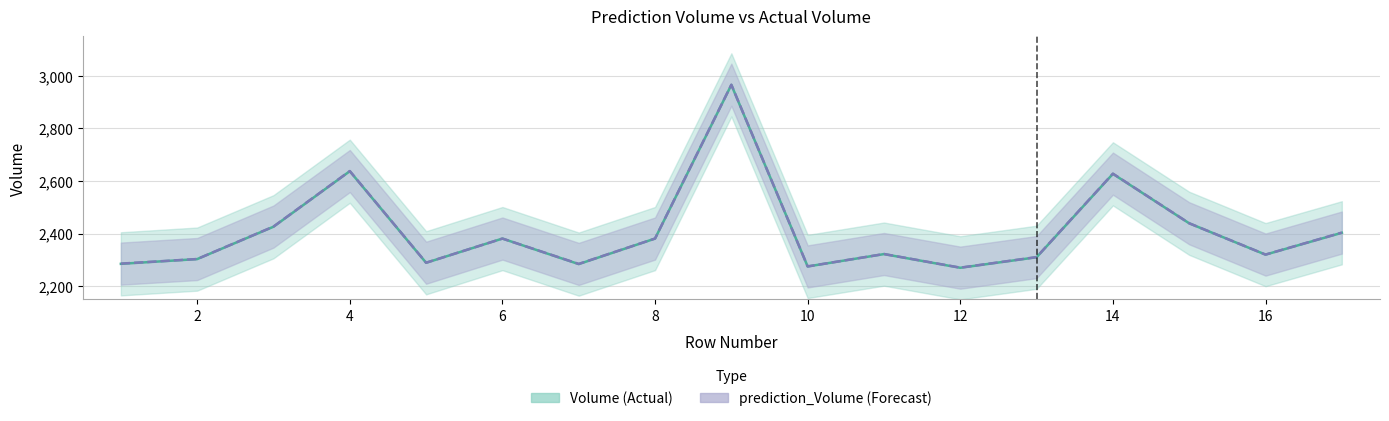

What is the difference between the second highest and minimum values in the prediction_Volume series?

367.2